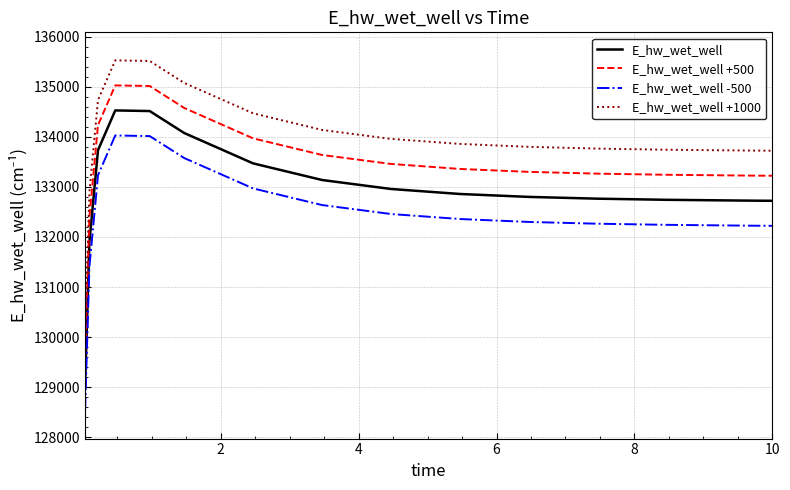

Which series has the largest total across all categories?

E_hw_wet_well +1000